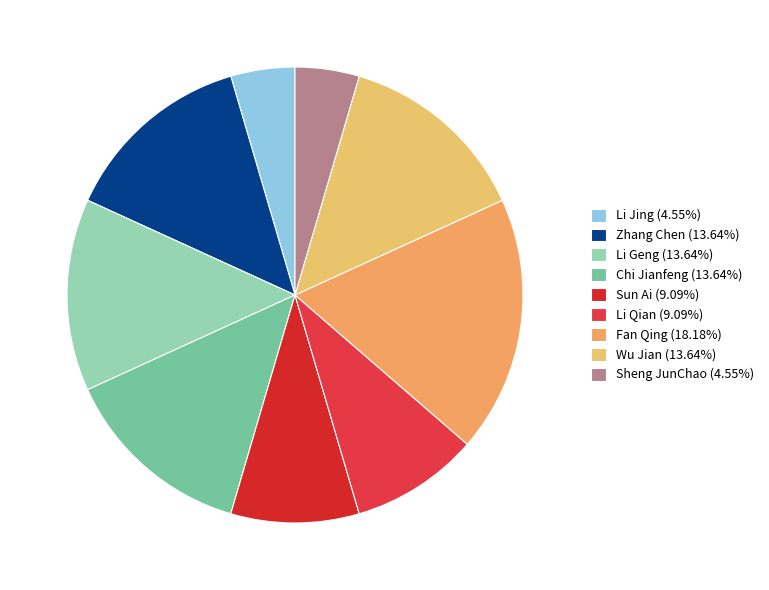

What percentage is NOT represented by Sun Ai?

90.9%